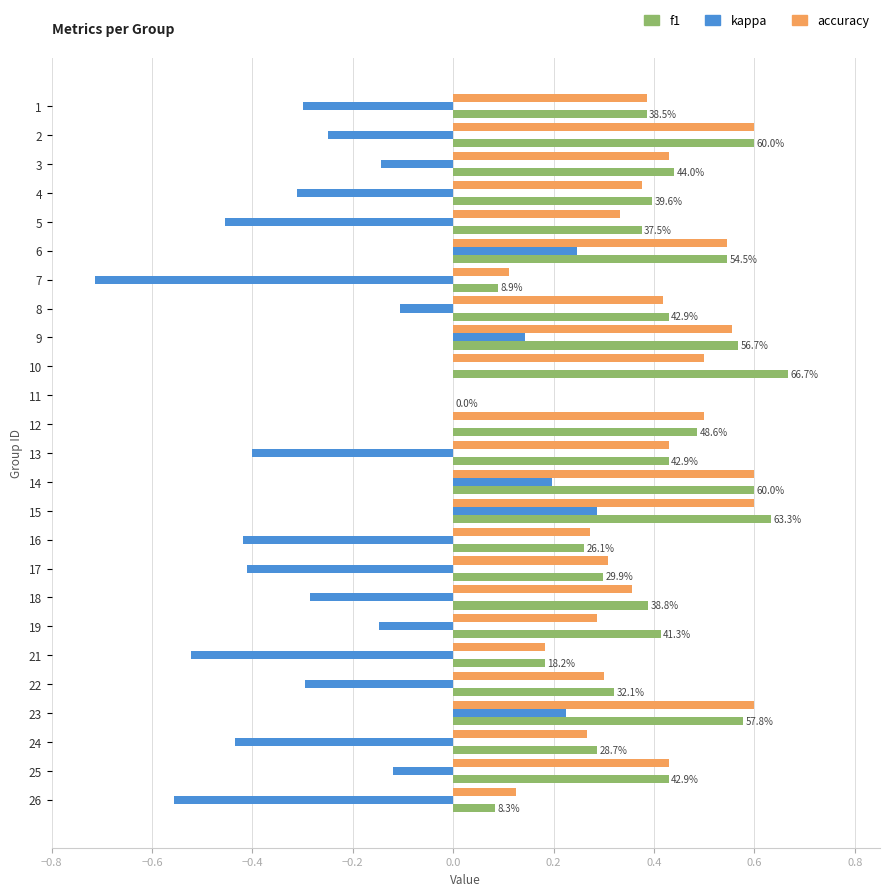

What is the sum of the f1 values at 9 and 24?

0.9